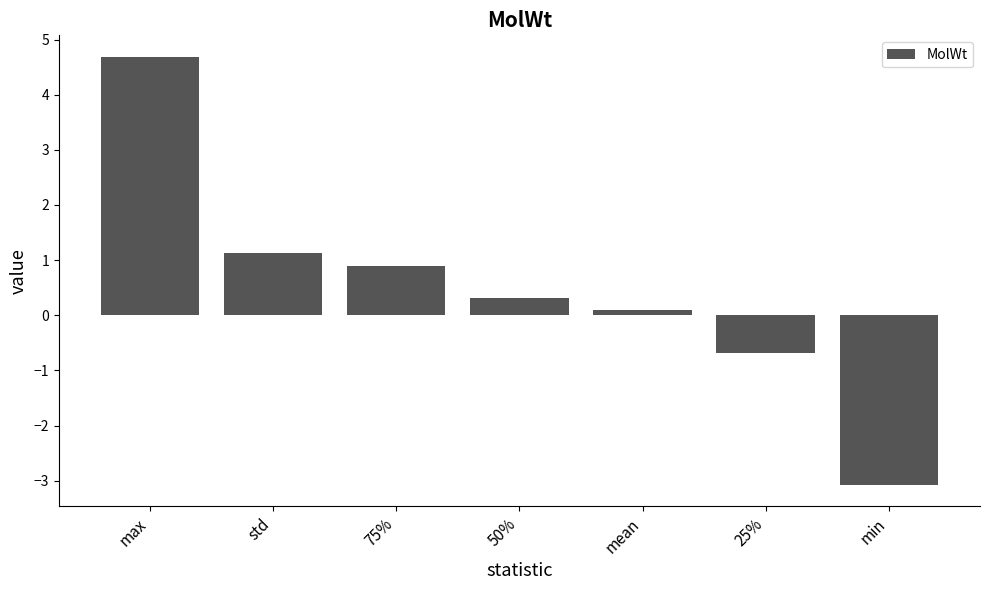

How many bars are there in total?

7